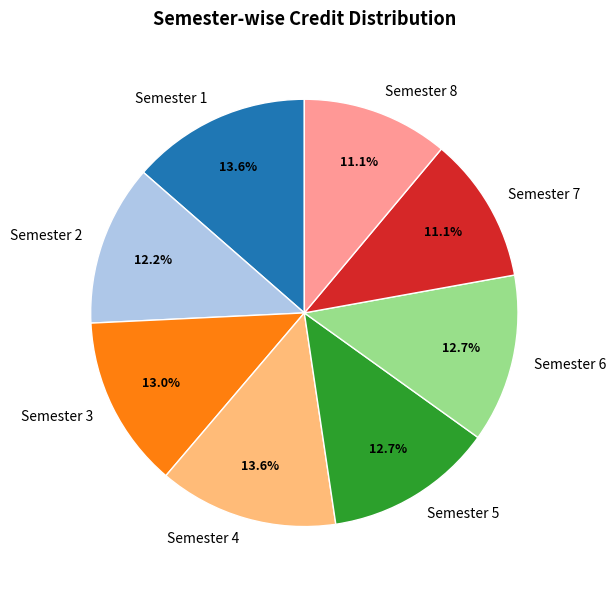

Is it true that Semester 8 is 11% of the pie?

True